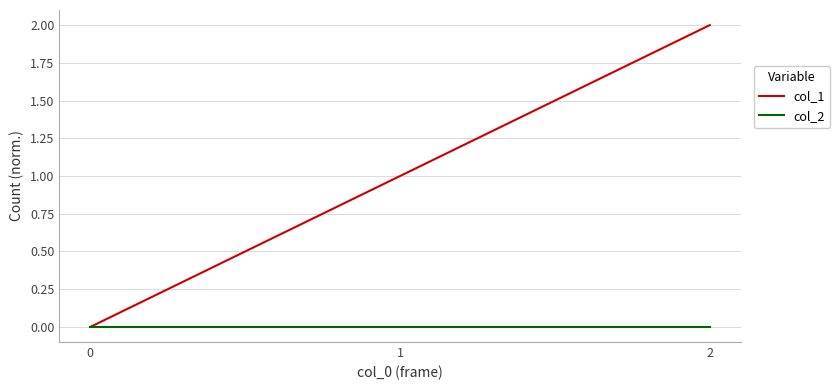

List the series in order of their peak value, highest first.

col_1, col_2